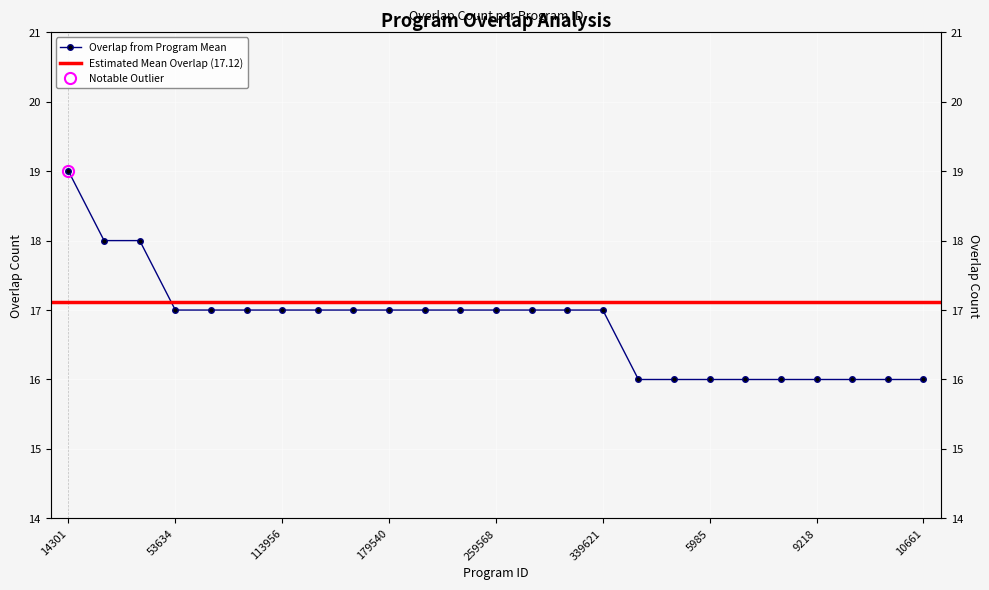

What is the change in value from 276091 to 1680?

-1